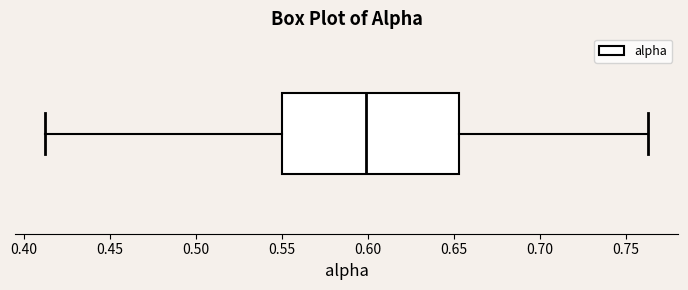

Read this box plot against the x-axis: the position of the median line, the range covered by the box, and the ends of both whiskers. The values are not printed on the chart, so give them approximately, as read against the axis.

median 0.600, box 0.550 to 0.655, whiskers 0.410 to 0.765